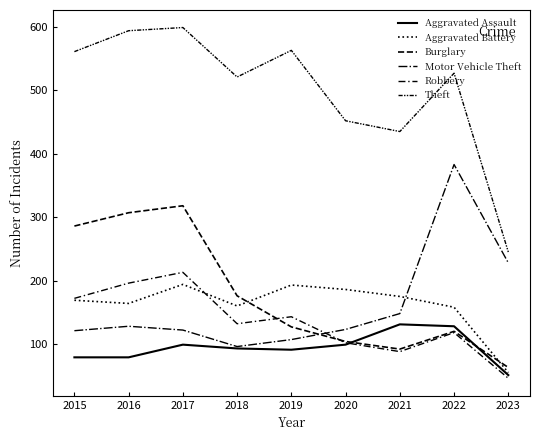

Does the chart display data point markers on the line(s)?

No